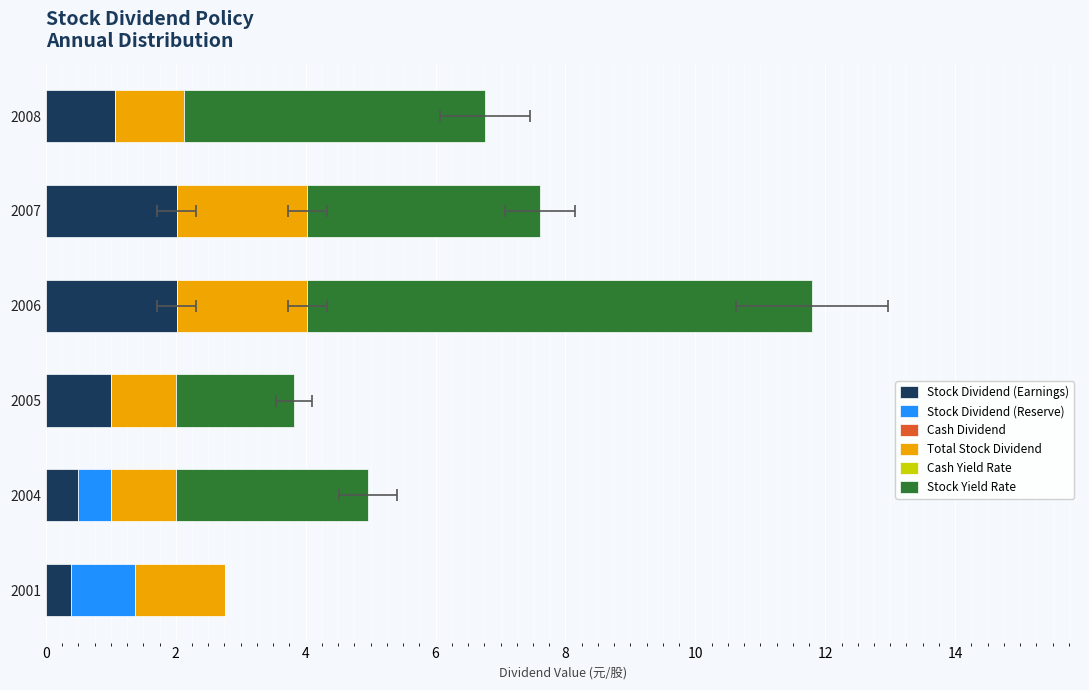

What is the average value of the Stock Yield Rate series?

3.5